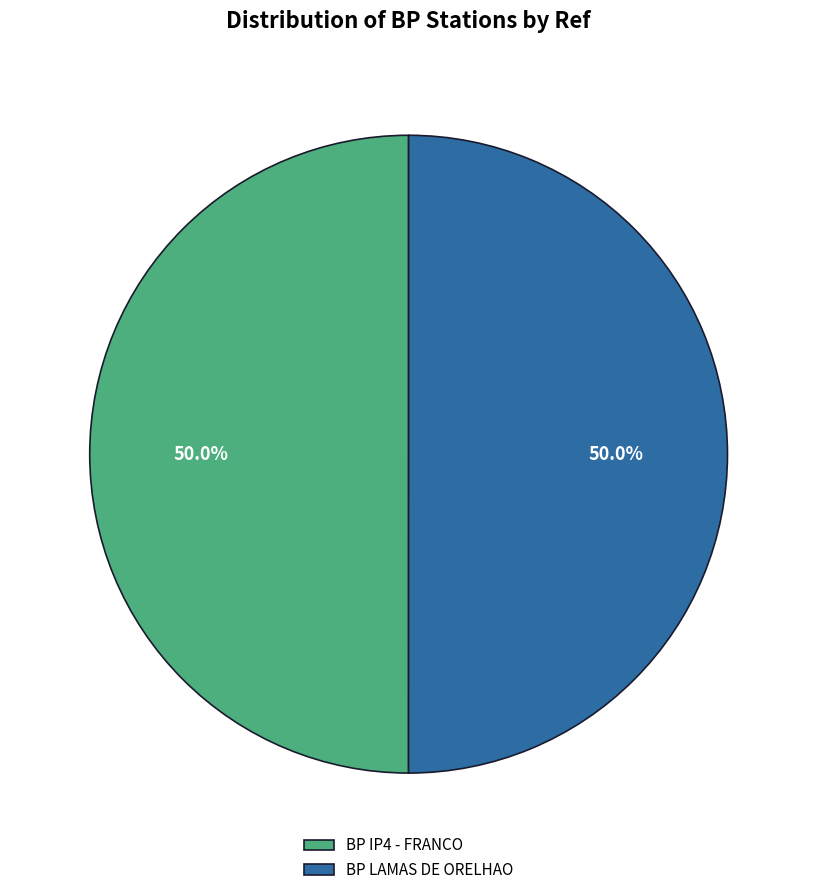

What percentage is NOT represented by BP LAMAS DE ORELHAO?

50.0%